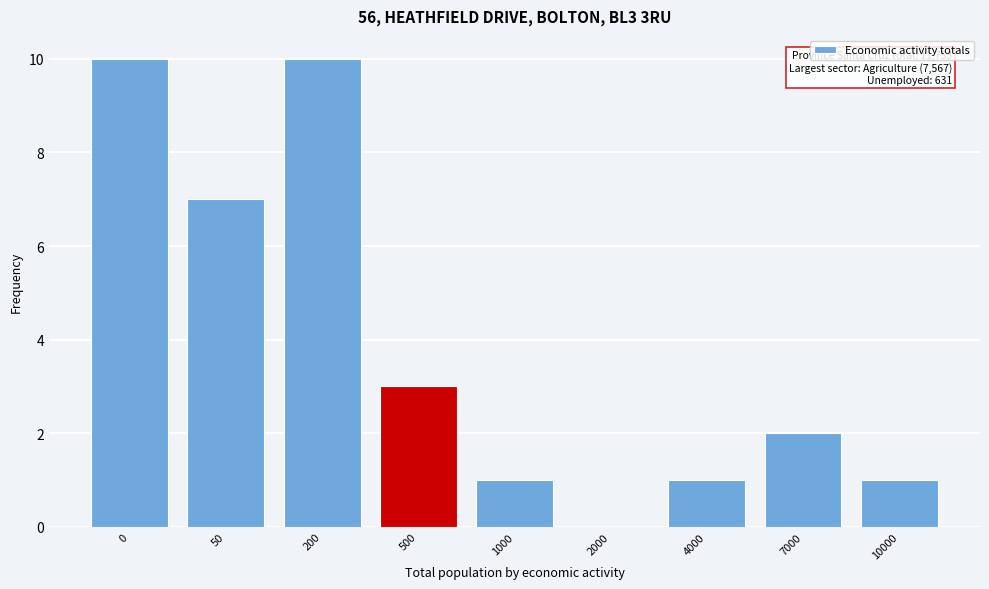

Reading right to left, list all the values displayed in this chart.

10000=1	7000=2	4000=1	2000=0	1000=1	500=3	200=10	50=7	0=10